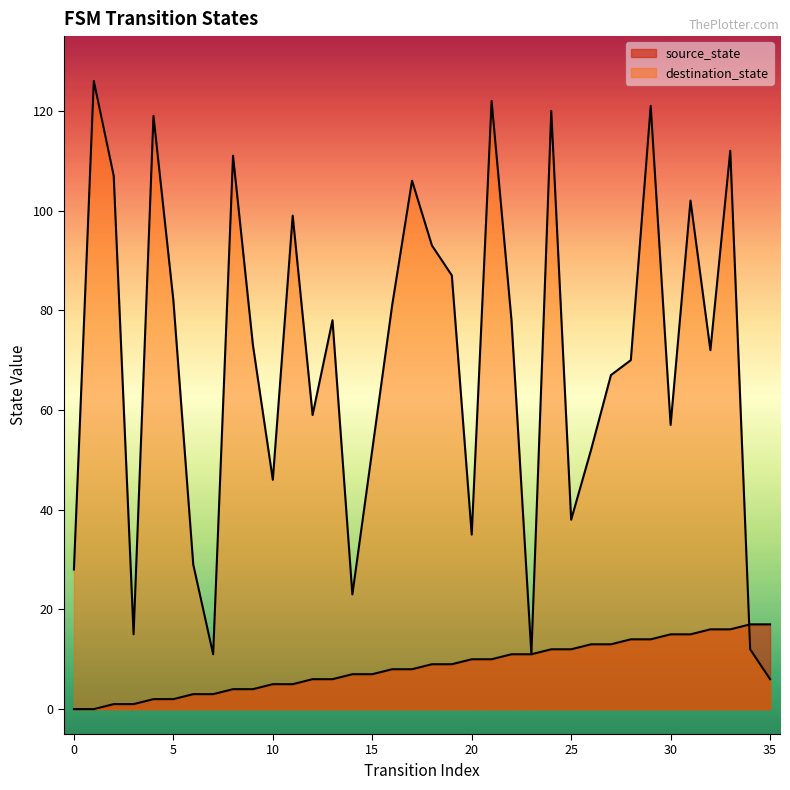

What is the total value across all series at 27?

80